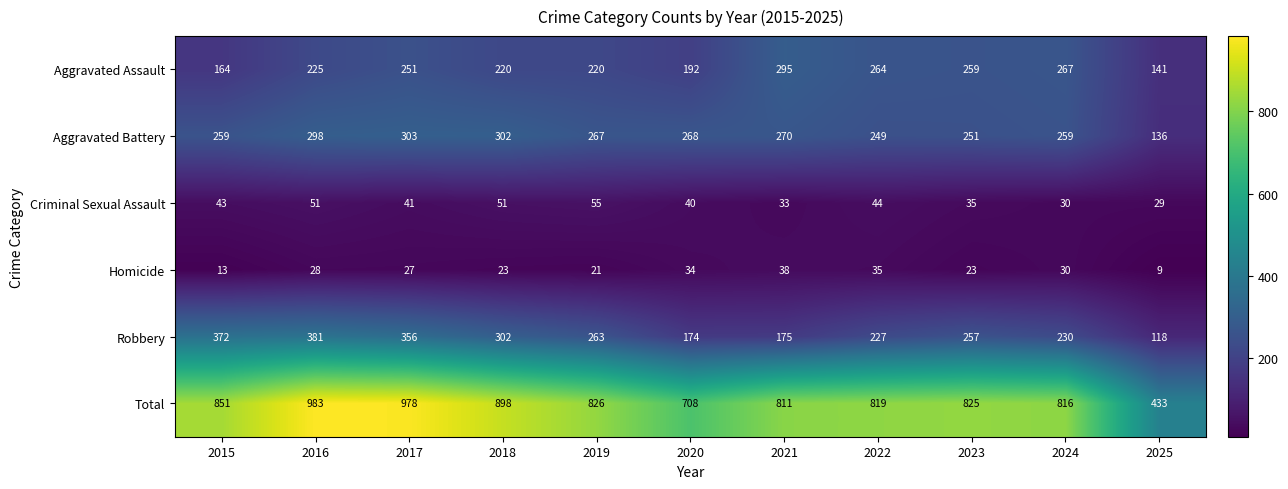

At which category is the sum across all series the highest?

2016